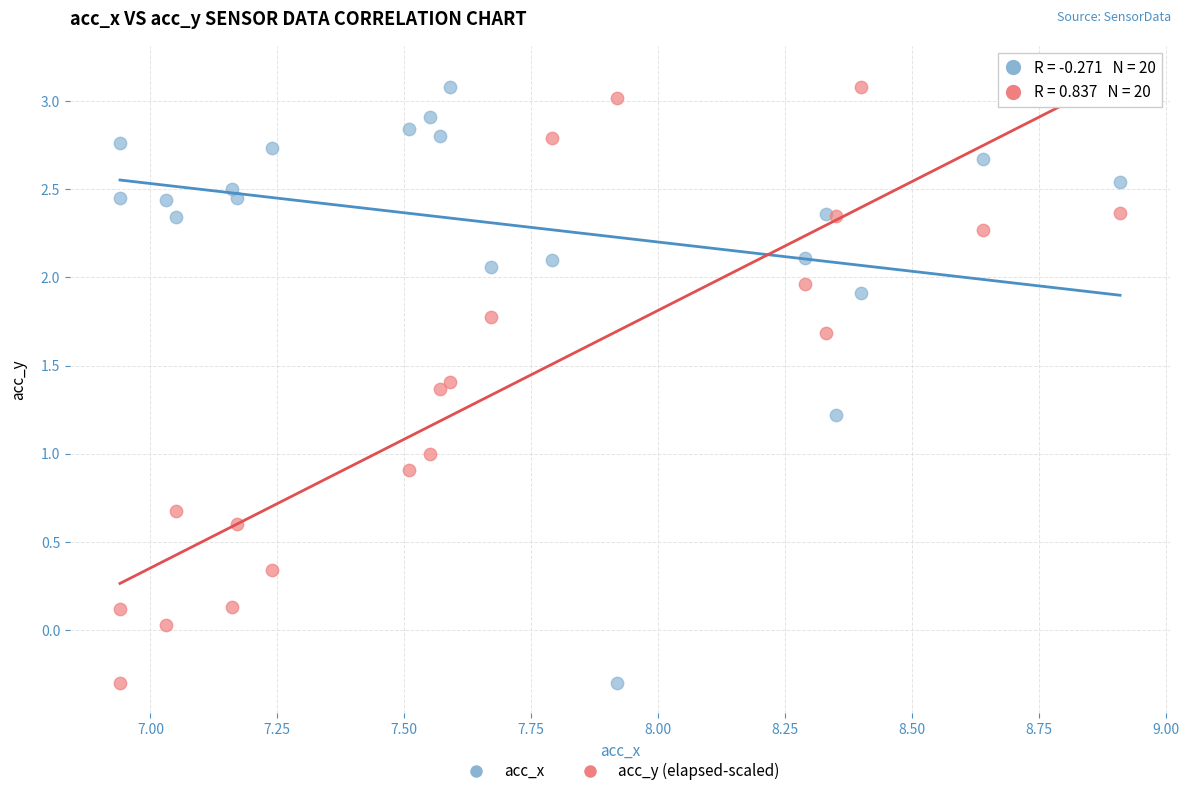

What is the X range (max minus min) for the scatter plot?

2.0